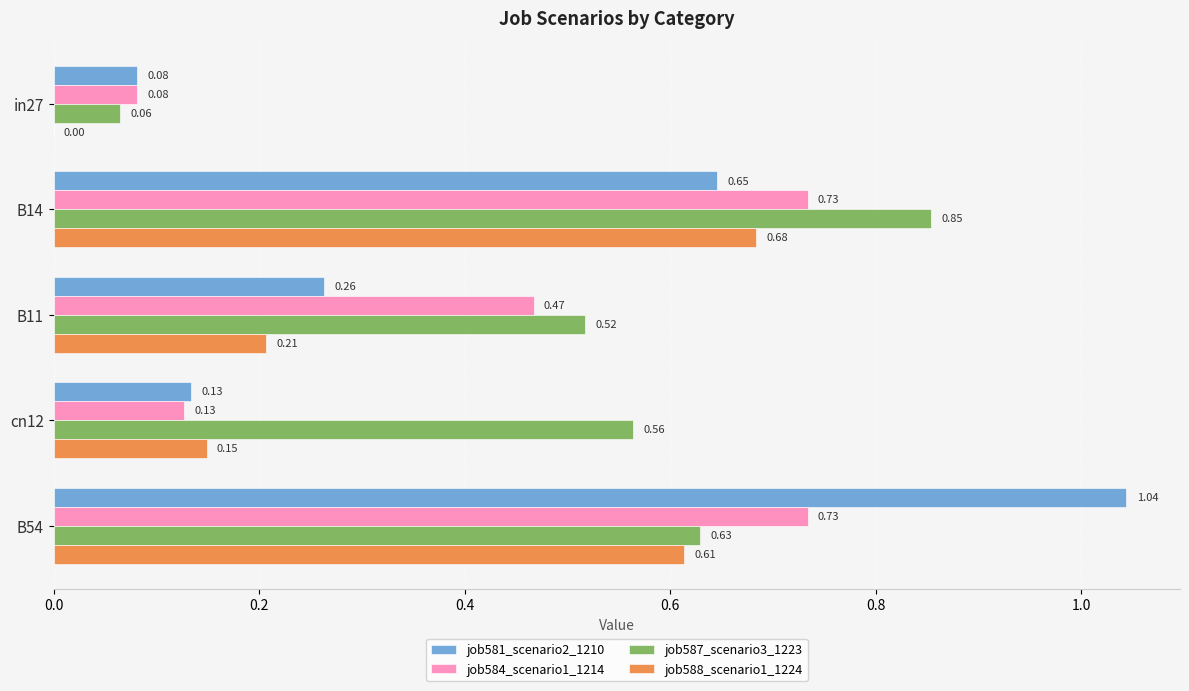

What are all the series names shown in the legend?

job581_scenario2_1210, job584_scenario1_1214, job587_scenario3_1223, job588_scenario1_1224